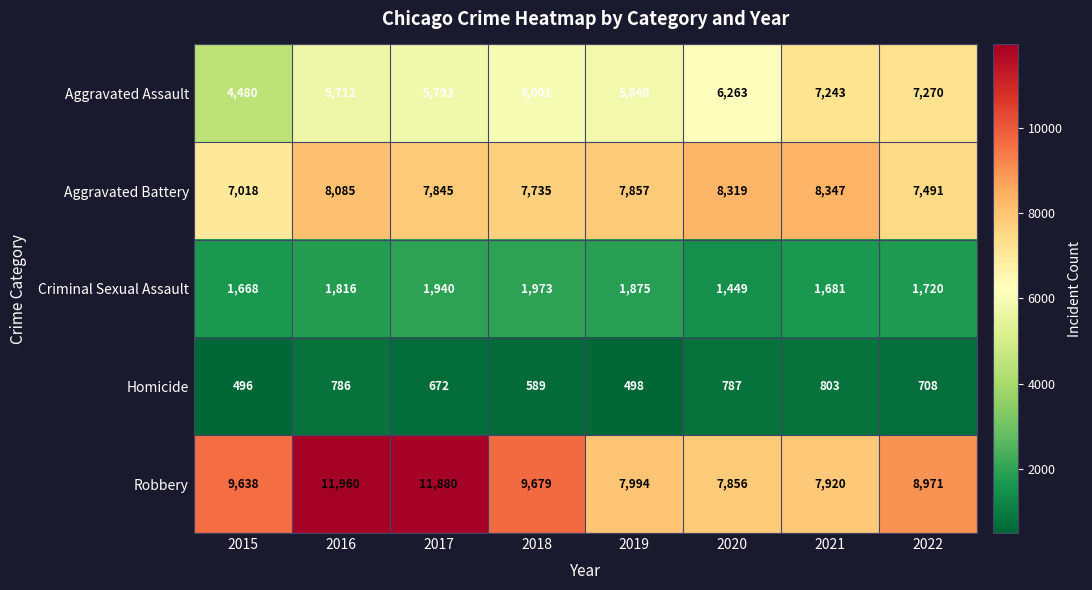

What is the difference between the second highest and minimum values in the Criminal Sexual Assault series?

491